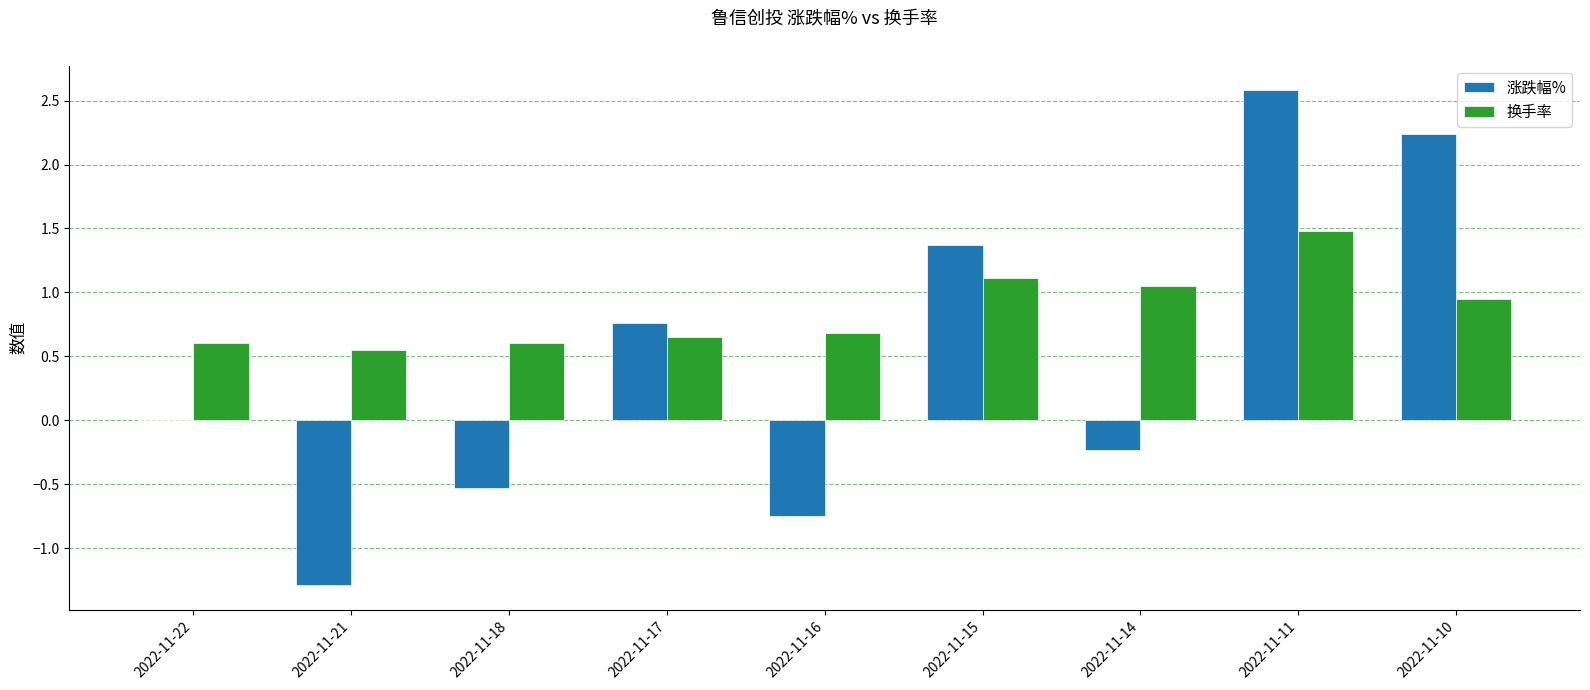

Which category has the highest value in the 换手率 series?

2022-11-11